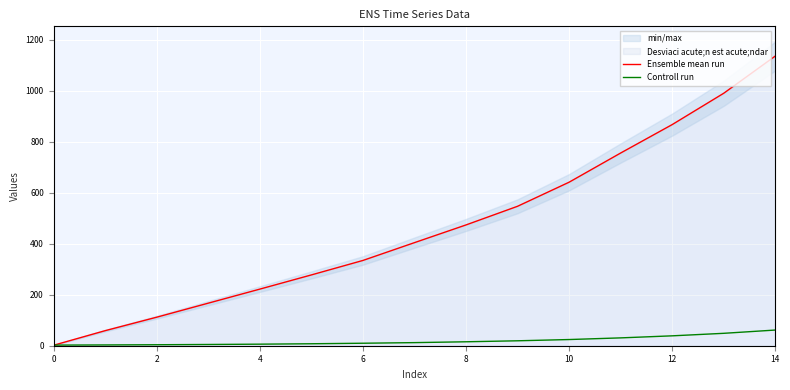

True or false: Ensemble mean run has more than 2 interior local peaks.

False